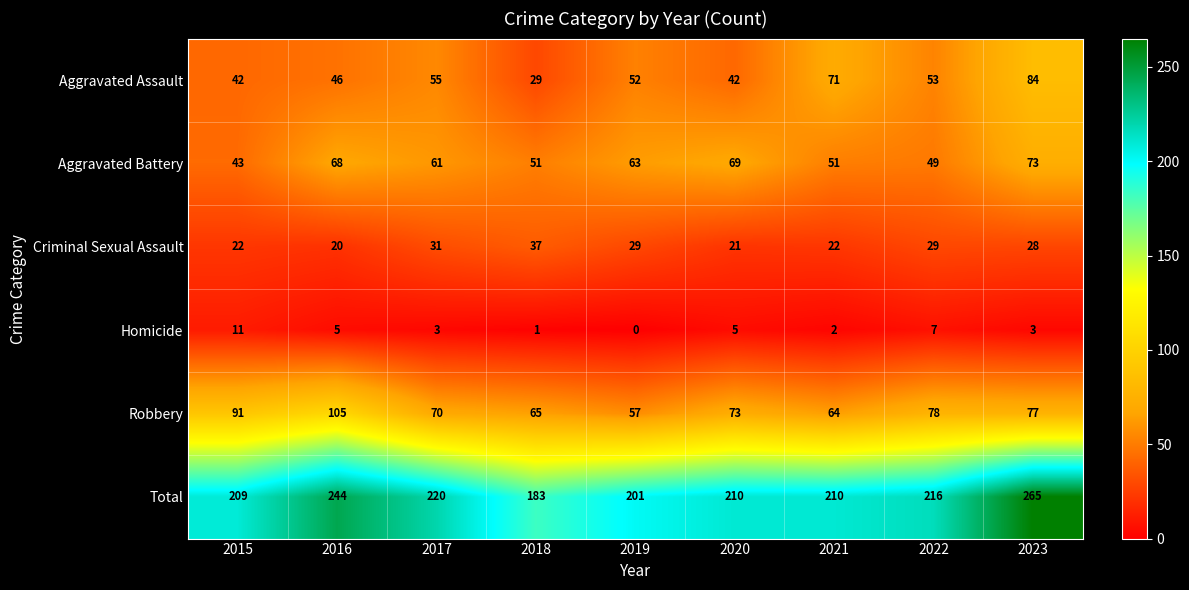

What is the difference between the maximum and minimum values in the Criminal Sexual Assault series?

17